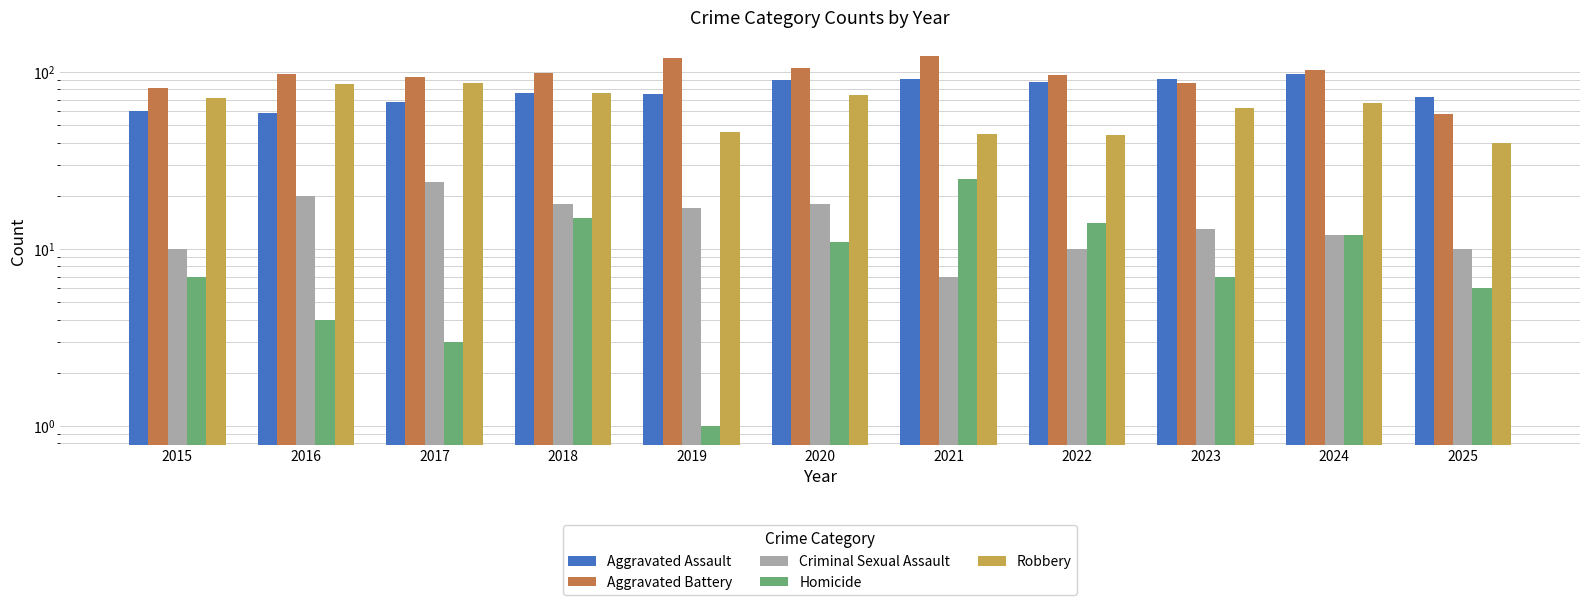

How many bars are there in total?

55